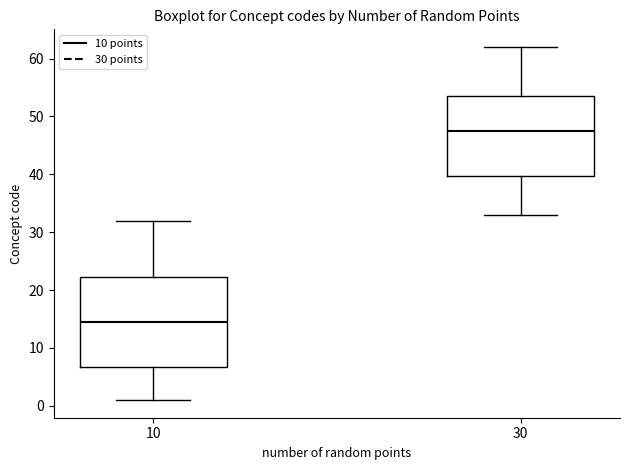

Reading left to right, read every box against the y-axis: the position of its median line, the range the box covers, and the ends of its whiskers. The values are not printed on the chart, so give them approximately, as read against the axis.

10: median 15, box 7 to 22, whiskers 1 to 32
30: median 48, box 40 to 54, whiskers 33 to 62